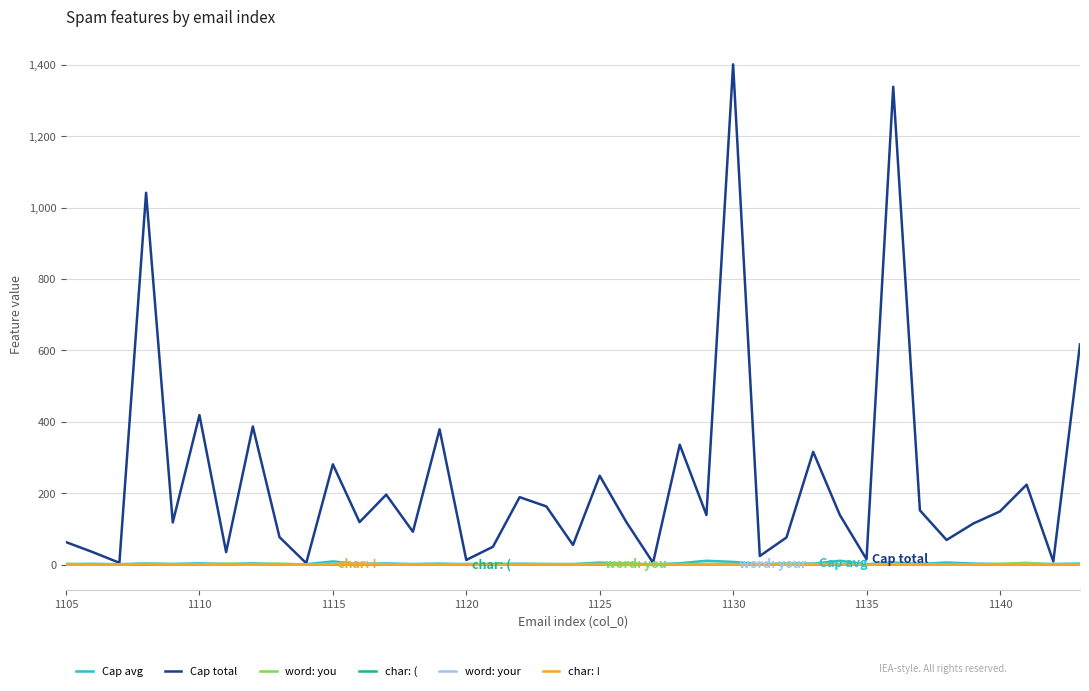

Which series has the largest range (max minus min)?

Cap total